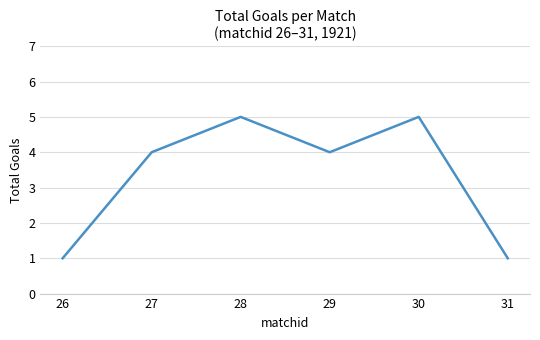

What is the ratio of the value at 28 to the value at 31?

5.0